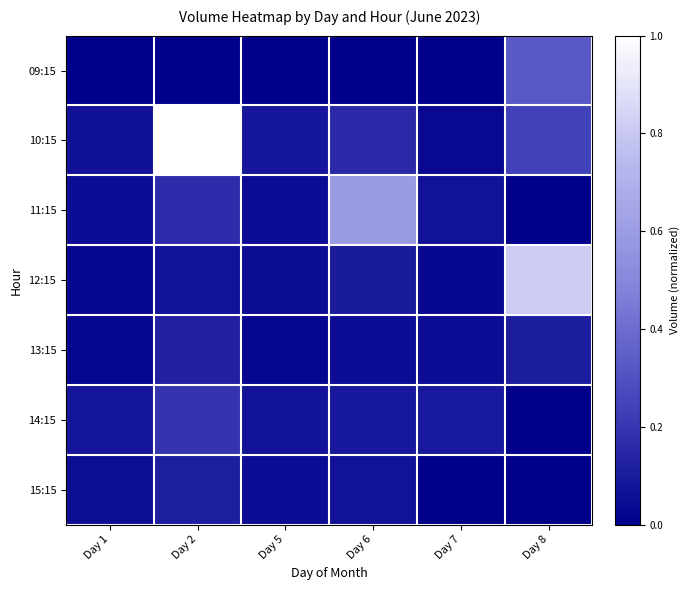

Reading left to right, extract all data points from this chart.

09:15: Day 1=0.0	Day 2=0.0	Day 5=0.0	Day 6=0.0	Day 7=0.0	Day 8=0.3
10:15: Day 1=0.1	Day 2=1.0	Day 5=0.1	Day 6=0.2	Day 7=0.0	Day 8=0.2
11:15: Day 1=0.1	Day 2=0.2	Day 5=0.0	Day 6=0.6	Day 7=0.1	Day 8=0.0
12:15: Day 1=0.0	Day 2=0.1	Day 5=0.1	Day 6=0.1	Day 7=0.0	Day 8=0.8
13:15: Day 1=0.0	Day 2=0.1	Day 5=0.0	Day 6=0.1	Day 7=0.1	Day 8=0.1
14:15: Day 1=0.1	Day 2=0.2	Day 5=0.1	Day 6=0.1	Day 7=0.1	Day 8=0.0
15:15: Day 1=0.1	Day 2=0.1	Day 5=0.0	Day 6=0.1	Day 7=0.0	Day 8=0.0